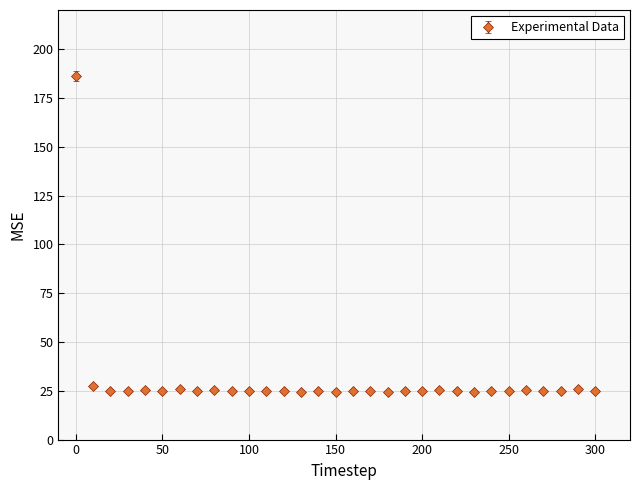

What is the smallest value displayed?

24.5